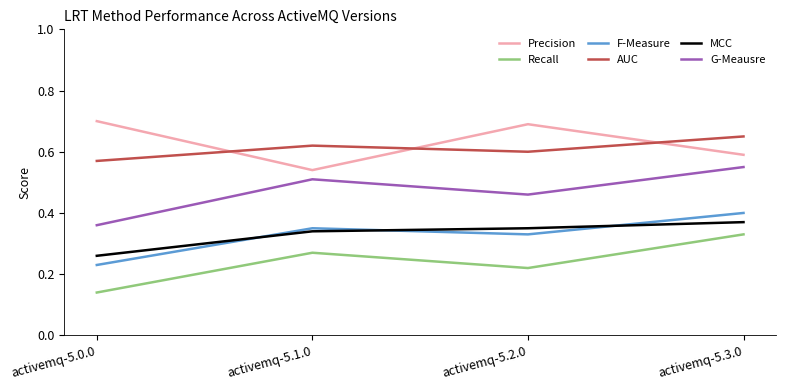

True or false: Recall has more than 0 interior local peaks.

True